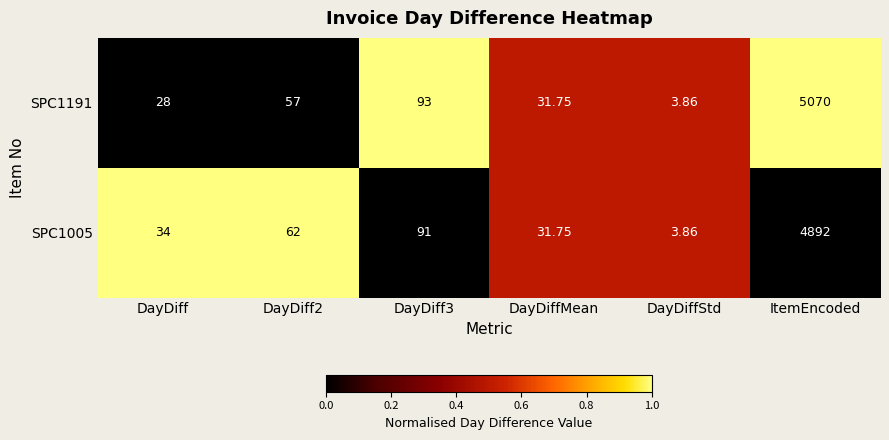

Between DayDiff3 and ItemEncoded, which series saw the biggest shift?

SPC1191